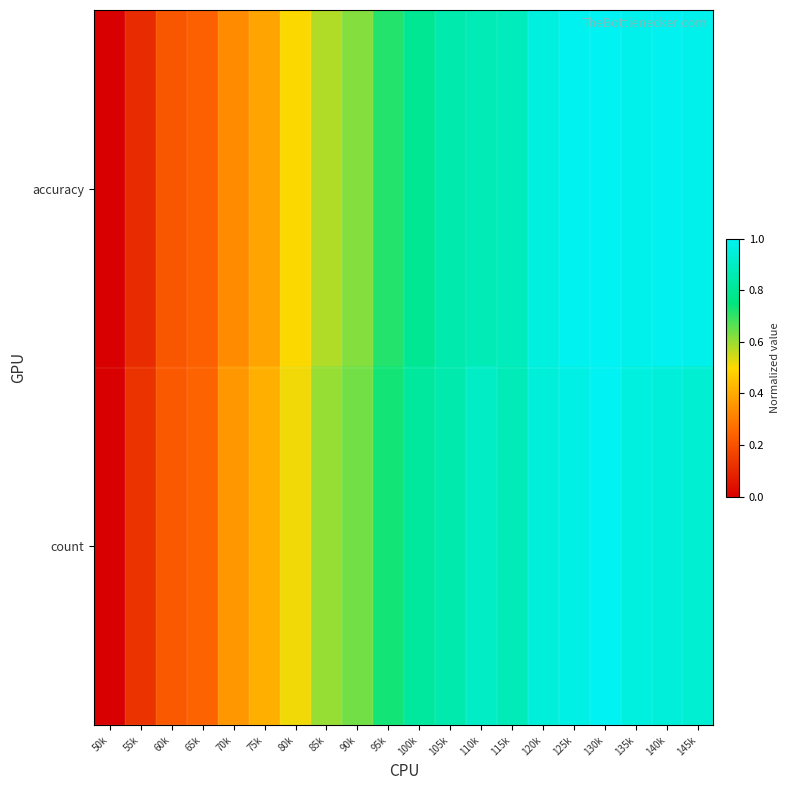

Reading left to right, extract all data points from this chart.

accuracy: 50k=0.0	55k=0.1	60k=0.2	65k=0.2	70k=0.3	75k=0.4	80k=0.5	85k=0.6	90k=0.6	95k=0.7	100k=0.8	105k=0.9	110k=0.9	115k=0.9	120k=1.0	125k=1.0	130k=1.0	135k=1.0	140k=1.0	145k=1.0
count: 50k=0.0	55k=0.1	60k=0.2	65k=0.2	70k=0.4	75k=0.4	80k=0.5	85k=0.6	90k=0.6	95k=0.7	100k=0.8	105k=0.8	110k=0.9	115k=0.9	120k=1.0	125k=1.0	130k=1.0	135k=1.0	140k=0.9	145k=0.9